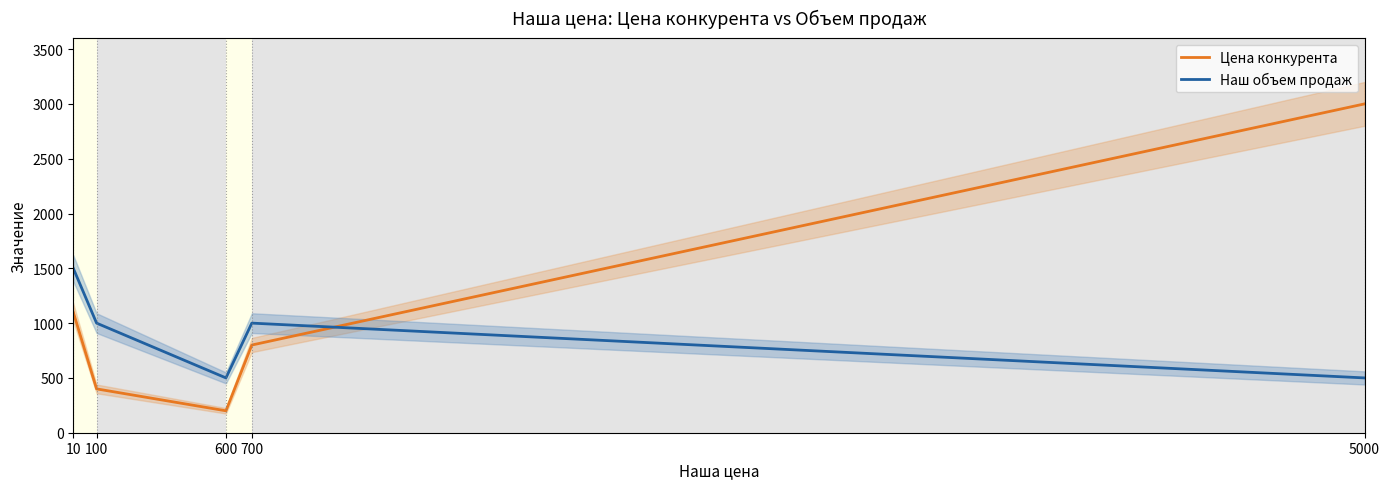

How many data points in Цена конкурента are less than 800?

2